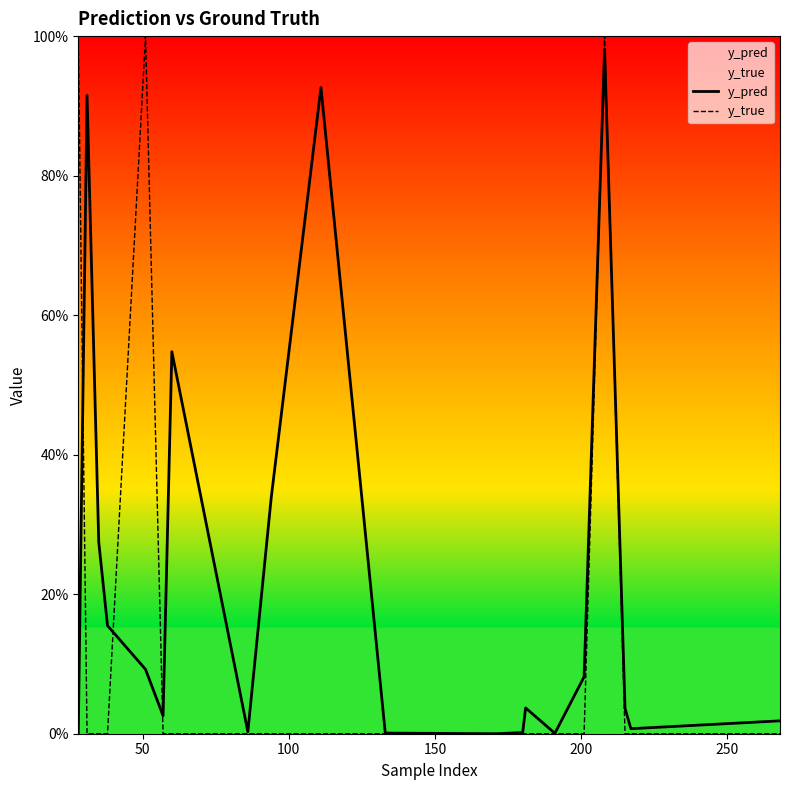

Rank the series by their maximum value, from lowest to highest.

y_pred, y_true